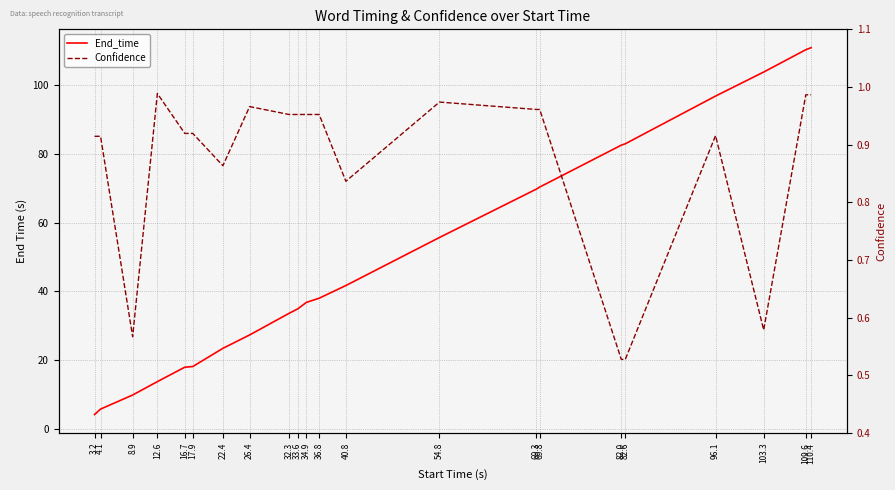

Reading left to right, list all the values displayed in this chart.

End_time: 3.2=4.1	4.1=5.7	8.9=9.8	12.6=13.7	16.7=17.9	17.9=18.1	22.4=23.4	26.4=27.3	32.3=33.6	33.6=34.9	34.9=36.8	36.8=38.0	40.8=41.7	54.8=55.7	69.3=69.8	69.8=70.4	82.0=82.6	82.6=83.0	96.1=96.9	103.3=103.9	109.6=110.4	110.4=111.0
Confidence: 3.2=0.9	4.1=0.9	8.9=0.6	12.6=1.0	16.7=0.9	17.9=0.9	22.4=0.9	26.4=1.0	32.3=1.0	33.6=1.0	34.9=1.0	36.8=1.0	40.8=0.8	54.8=1.0	69.3=1.0	69.8=1.0	82.0=0.5	82.6=0.5	96.1=0.9	103.3=0.6	109.6=1.0	110.4=1.0